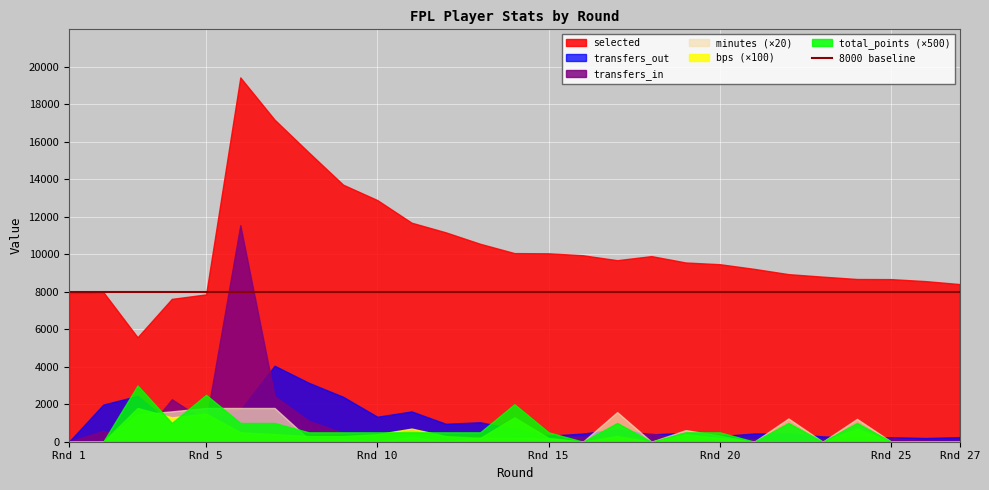

Between which two adjacent categories do bps and minutes first intersect?

9 and 10